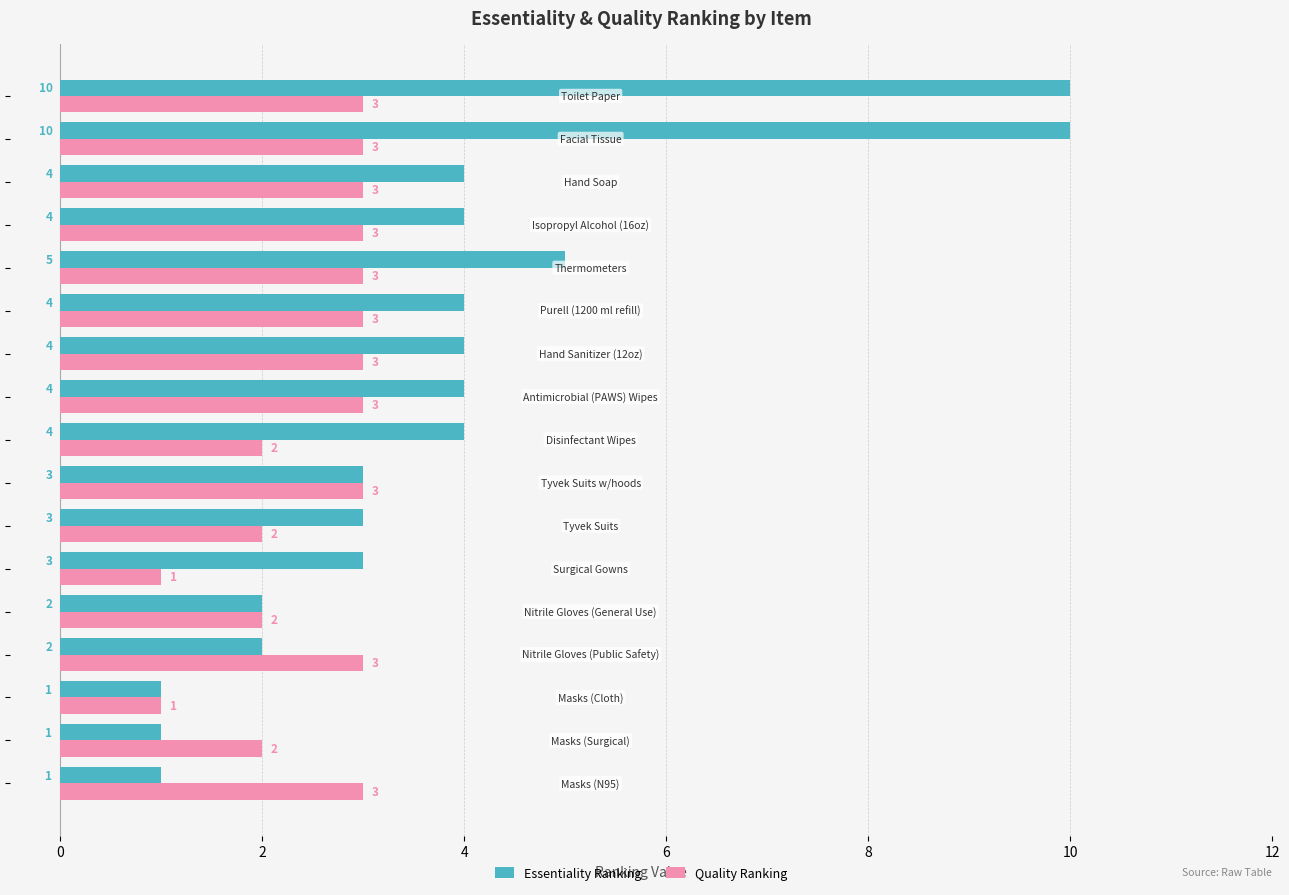

Which series has the largest total across all categories?

Essentiality Ranking